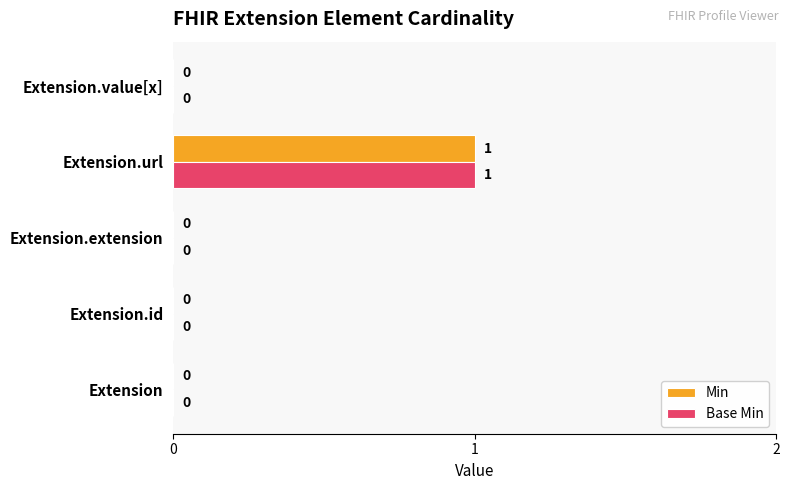

At which category is the sum across all series the highest?

Extension.url